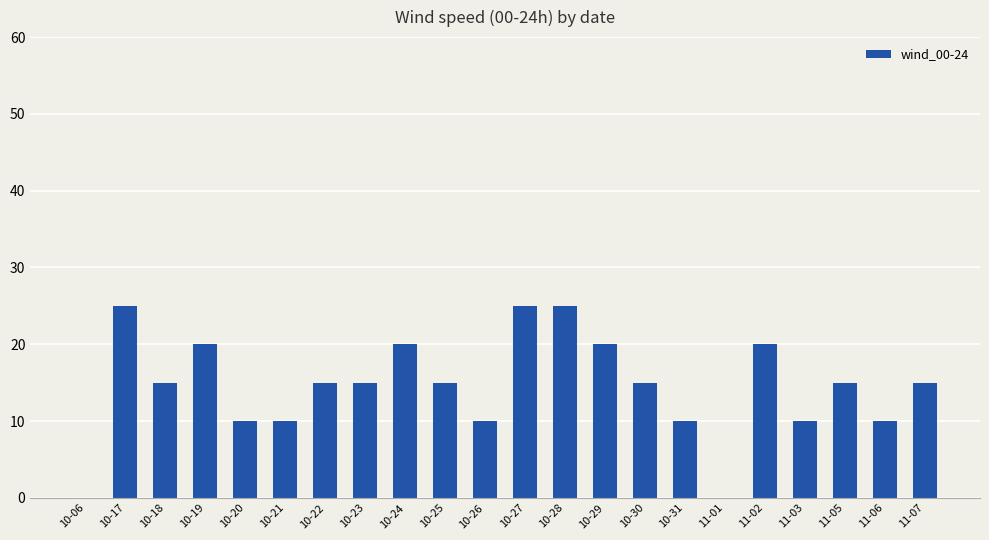

What is the sum of all values?

320